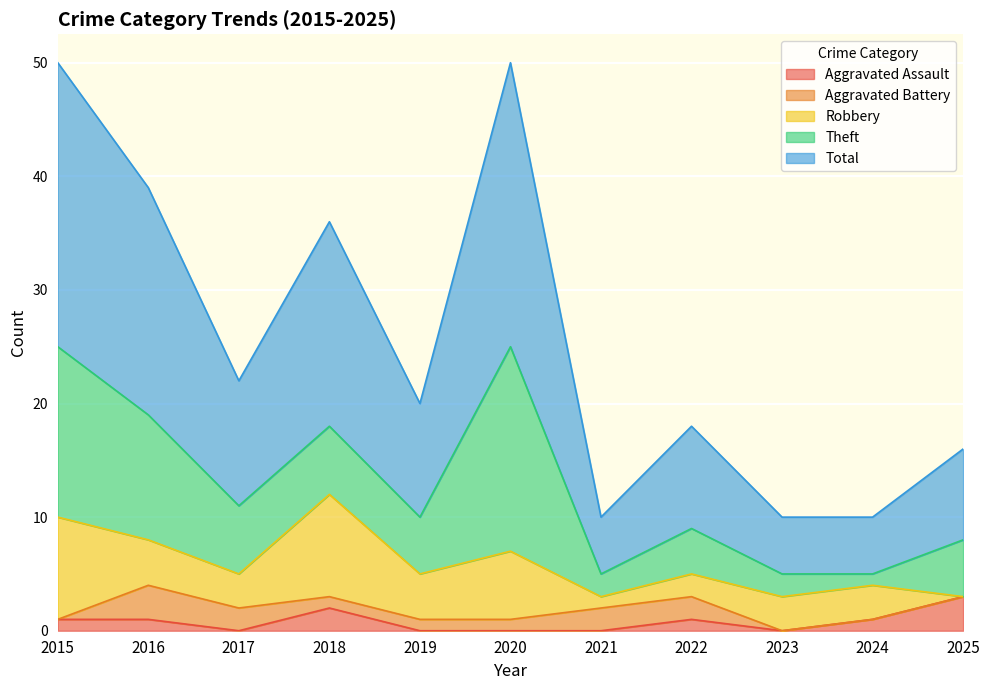

What is the sum of the Aggravated Assault values at 2015 and 2021?

1